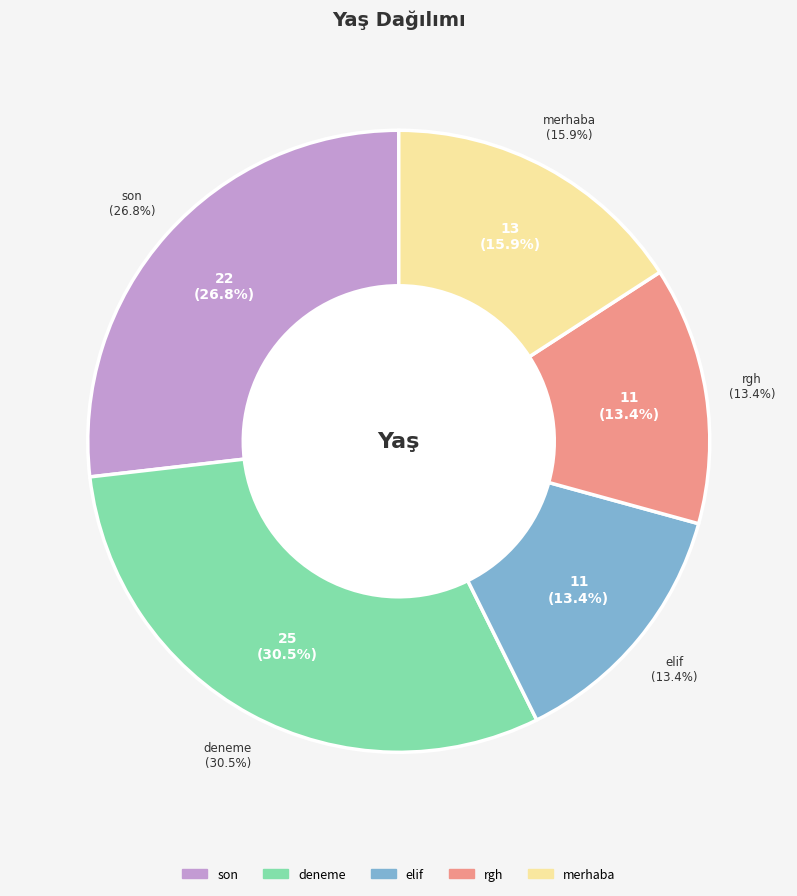

Combined, what portion of the pie is elif and rgh?

26.8%